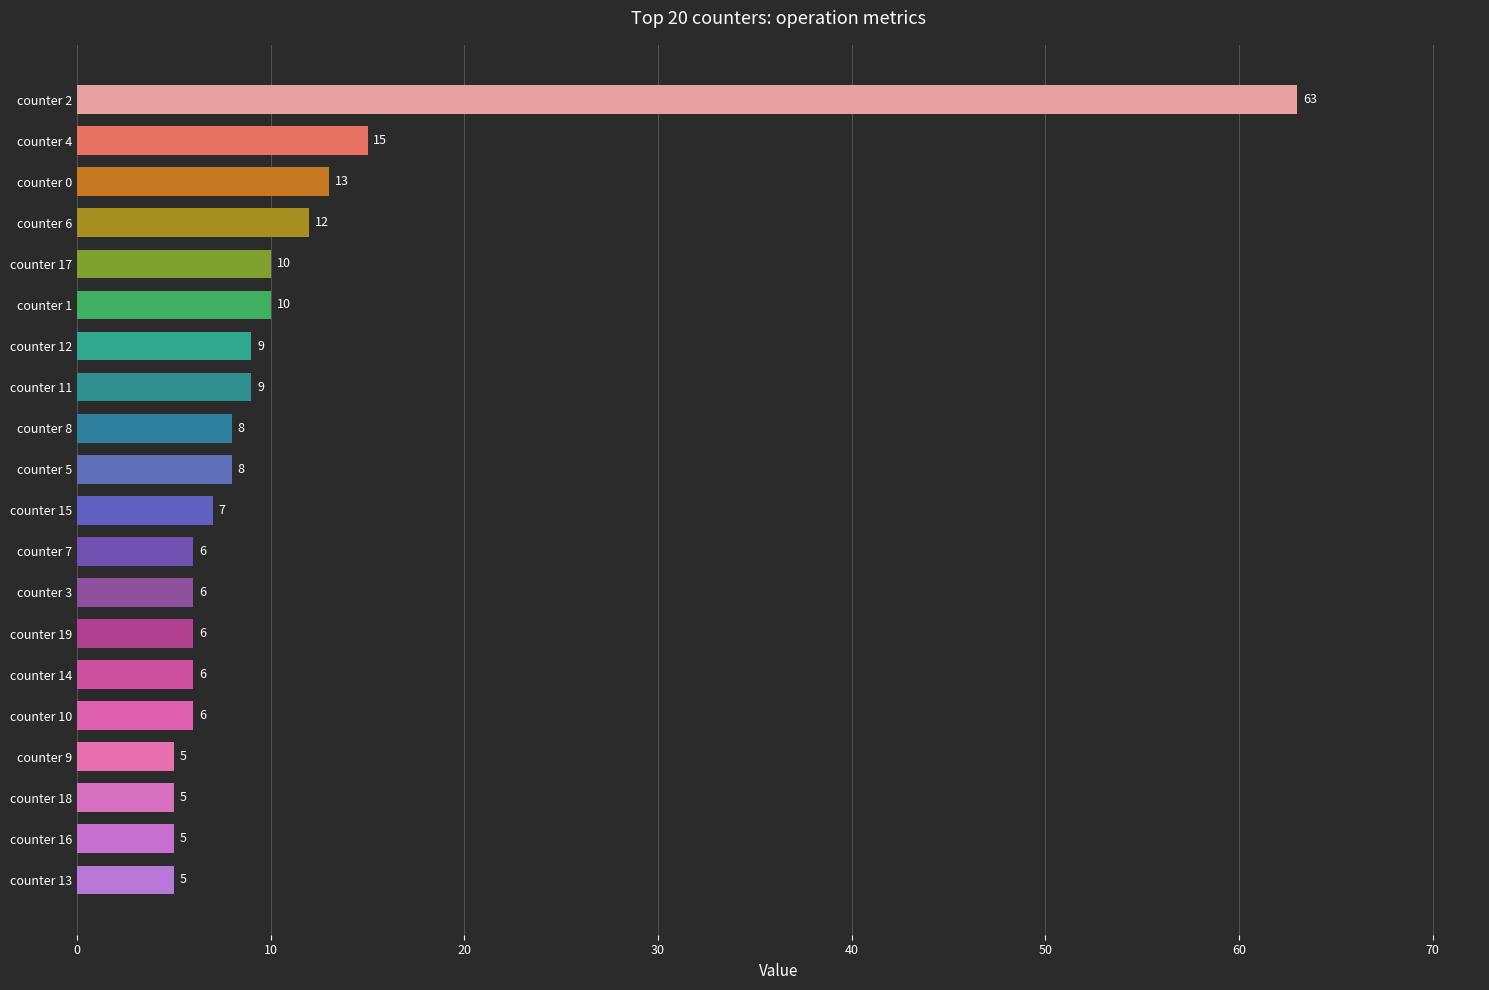

Is it true that the value at counter 2 is 86?

False